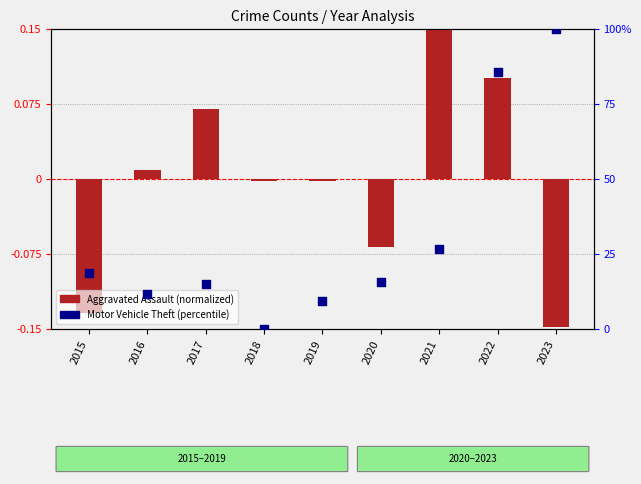

At which category is the sum across all series the highest?

2023